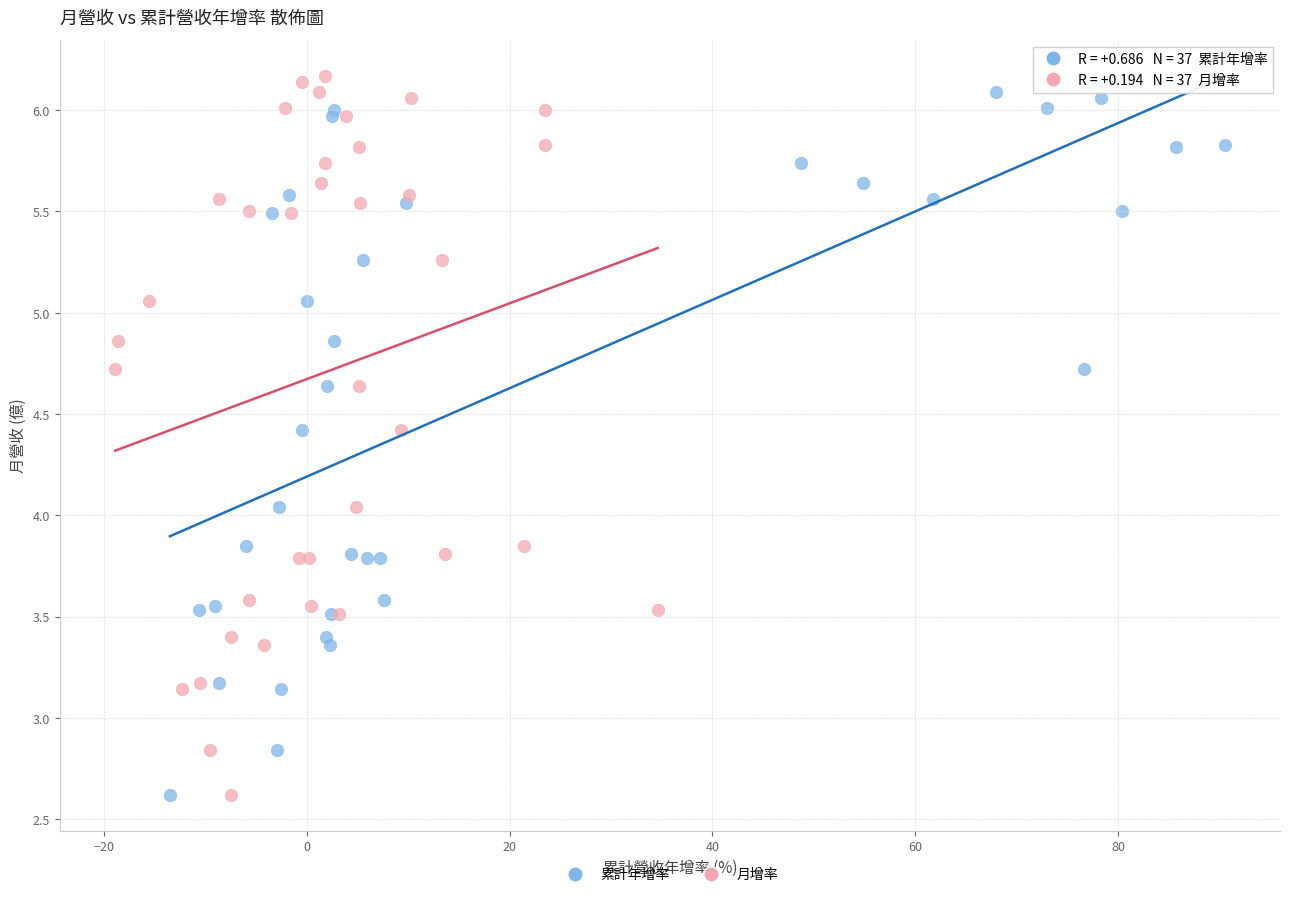

What are all the series names shown in the legend?

累計年增率, 月增率